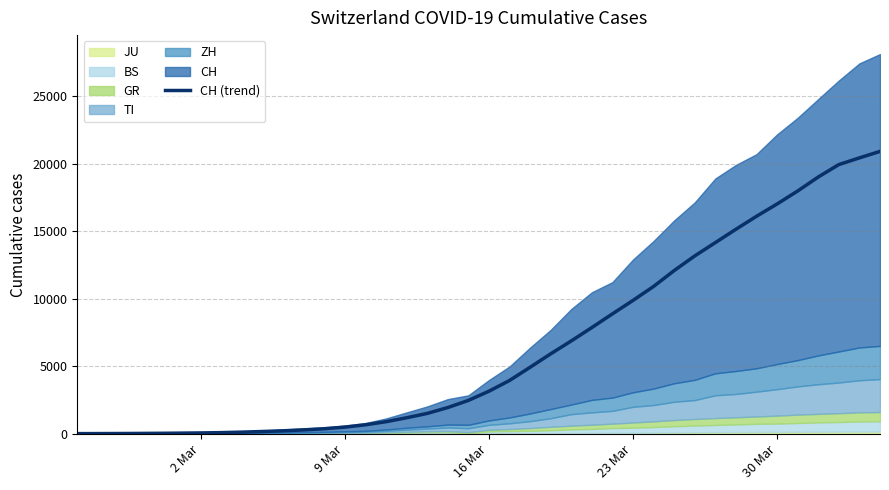

What is the difference between the second highest and second lowest values?

20424.0